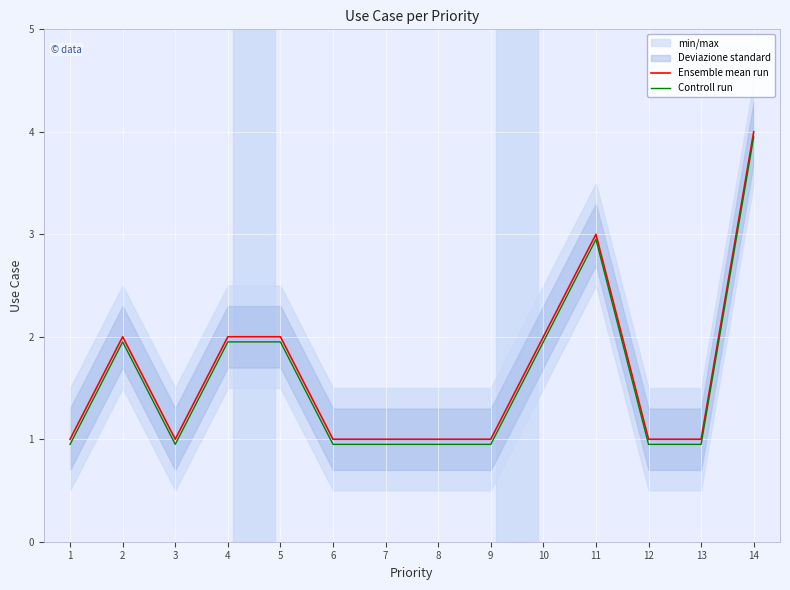

Reading left to right, transcribe all the data shown in this chart.

Ensemble mean run: 1.0	2.0	1.0	2.0	2.0	1.0	1.0	1.0	1.0	2.0	3.0	1.0	1.0	4.0
Controll run: 0.9	1.9	0.9	1.9	1.9	0.9	0.9	0.9	0.9	1.9	3.0	0.9	0.9	4.0